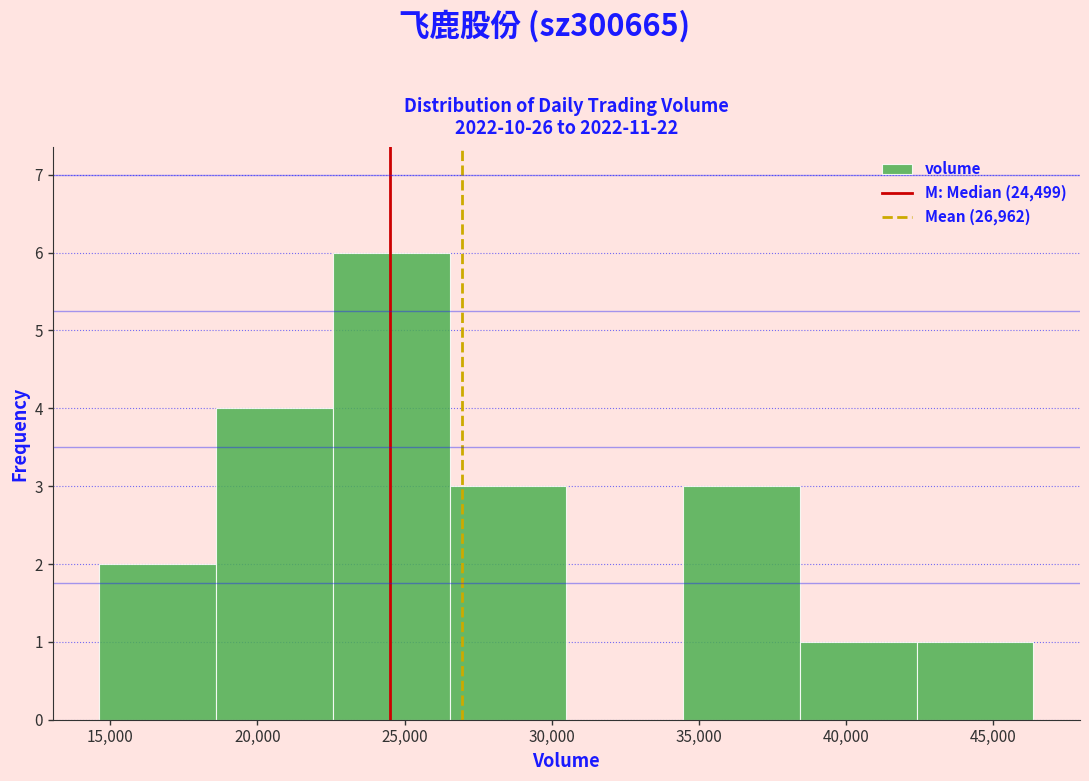

Reading left to right, list every bar in this chart as the range it spans on the x-axis followed by its height. Neither the bar edges nor the heights are printed on the chart, so give them approximately, as read against the axes.

14500 to 18500: 2
18500 to 22500: 4
22500 to 26500: 6
26500 to 30500: 3
30500 to 34500: 0
34500 to 38500: 3
38500 to 42500: 1
42500 to 46500: 1